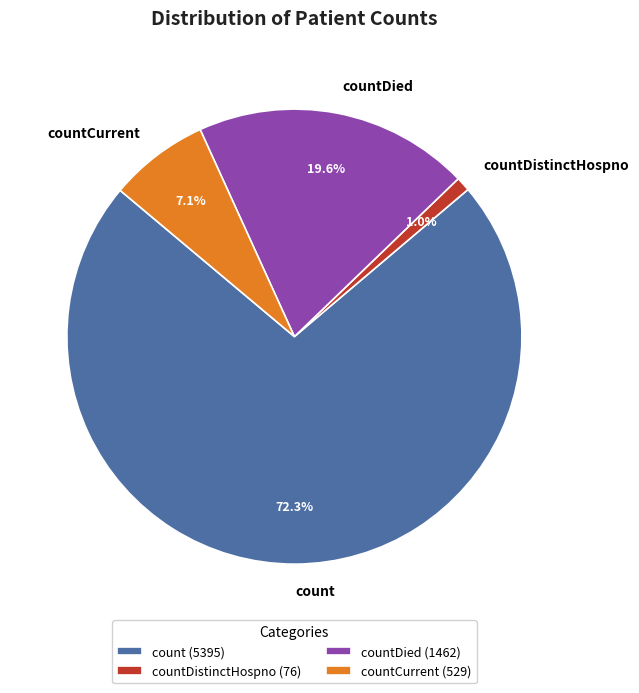

To the nearest percent, what portion does countDied represent?

20%